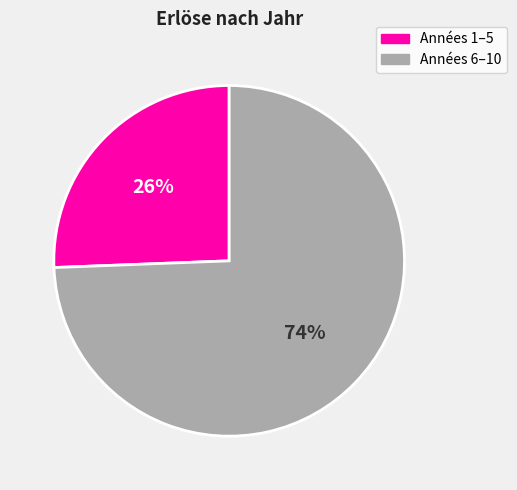

Is there any slice that represents more than half of the pie?

Yes